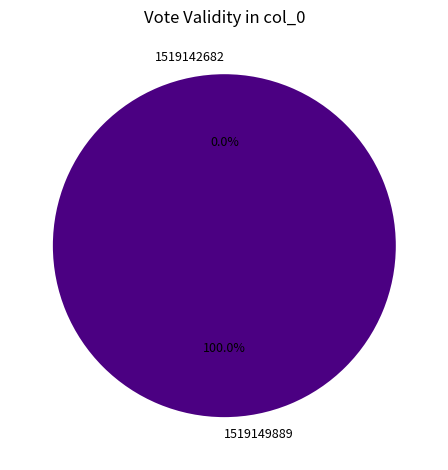

Rank the categories by value from highest to lowest.

1519149889, 1519142682